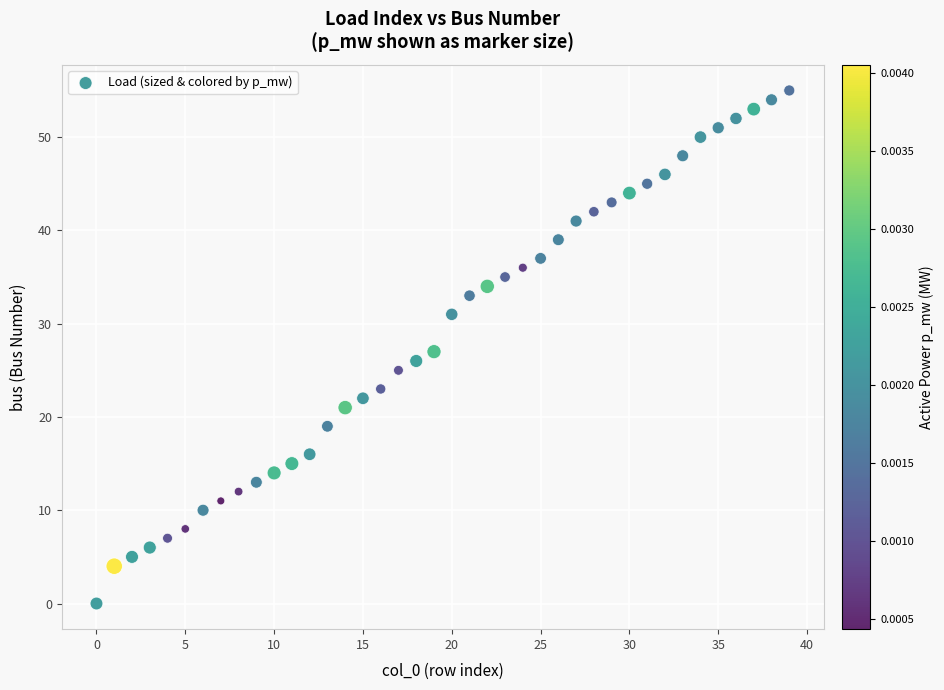

What is the range of Y values (max minus min)?

55